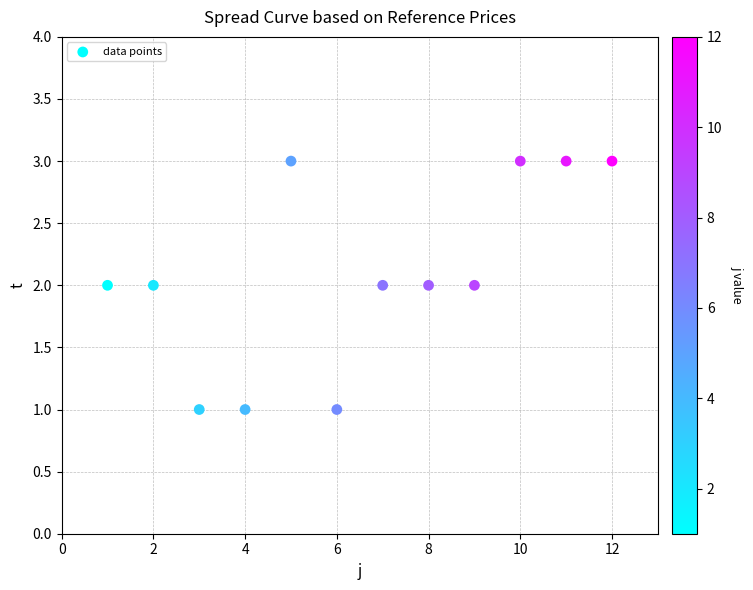

What is the average X value?

6